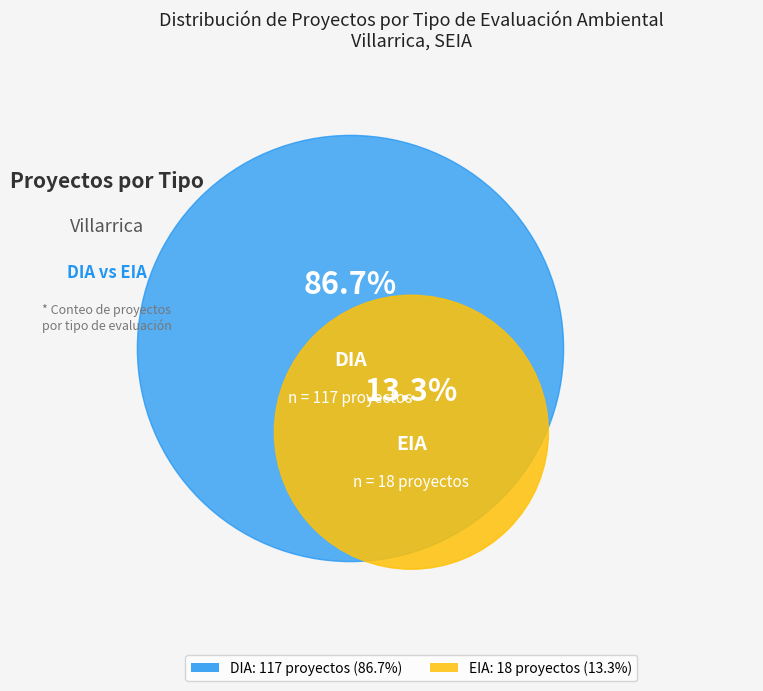

Is there any slice that represents more than half of the pie?

Yes